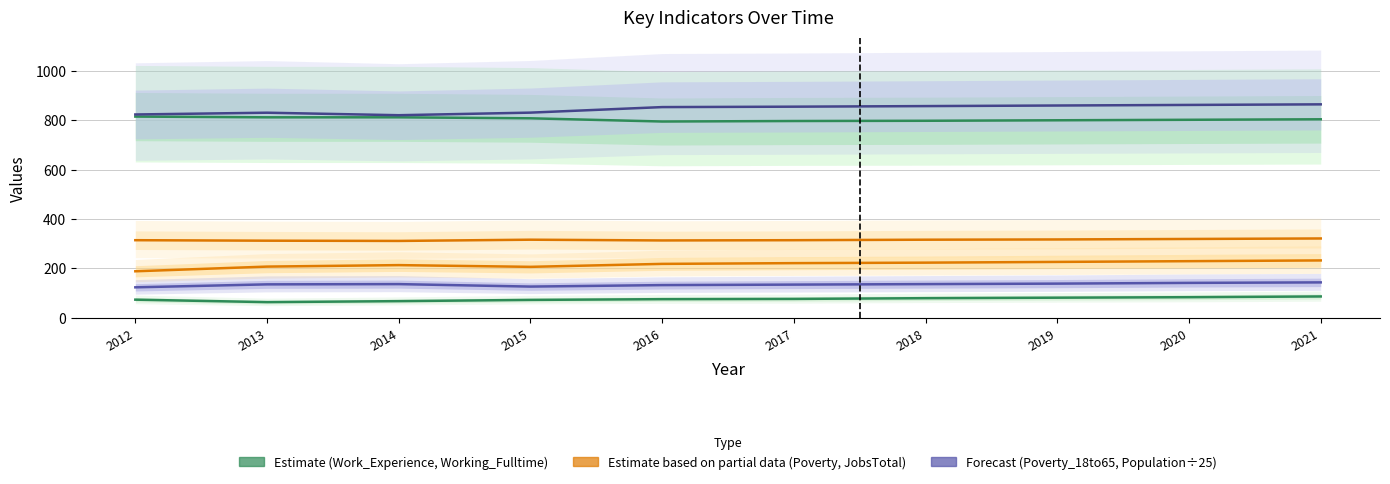

Which category has the lowest value in the JobsTotal series?

2014